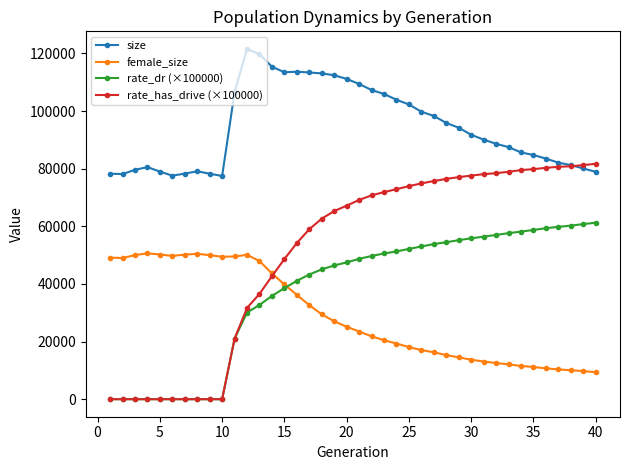

True or false: size has more than 1 points higher than both neighbors.

True